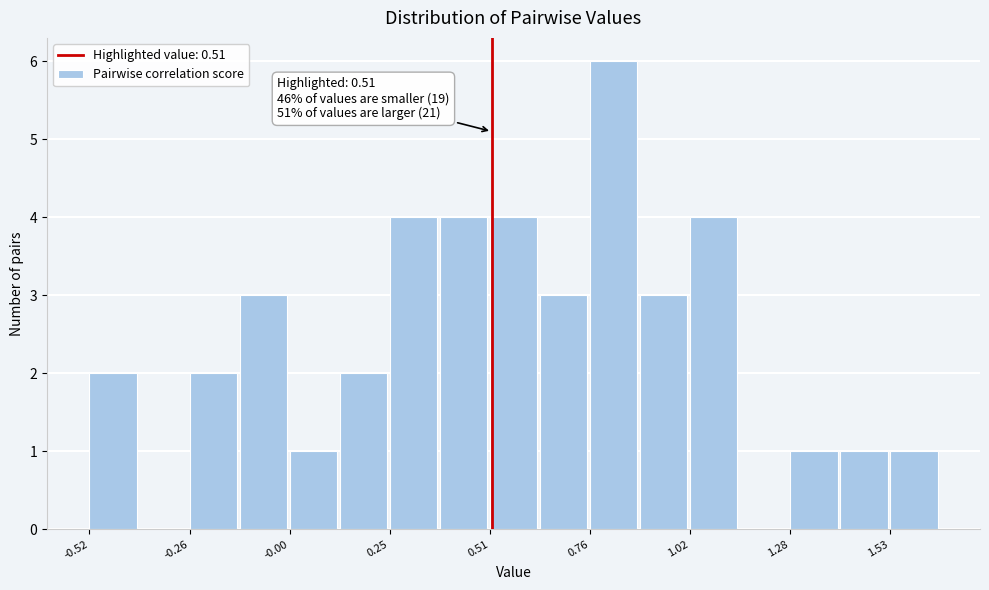

Read against the x-axis, roughly where is the centre of the tallest bar?

0.85